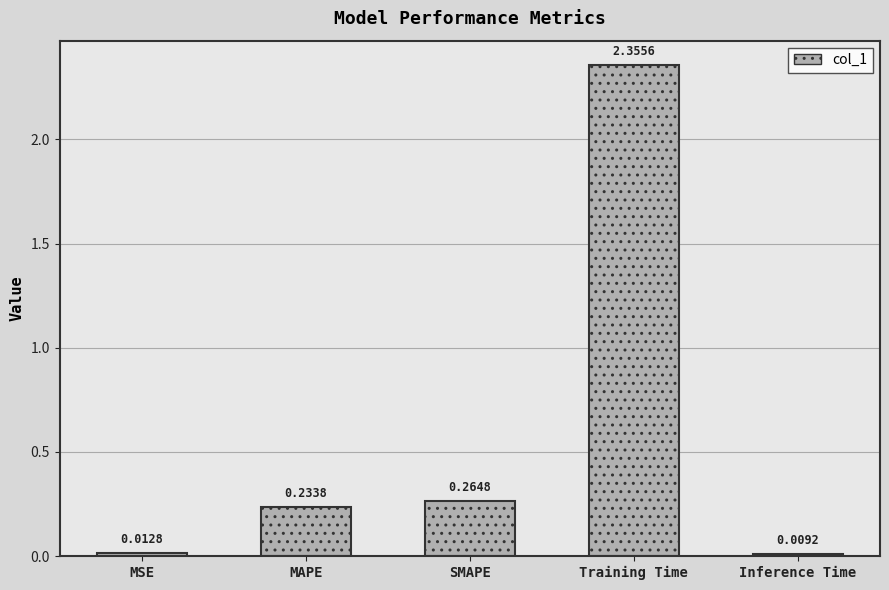

At which category does the chart reach its peak across all series?

Training Time